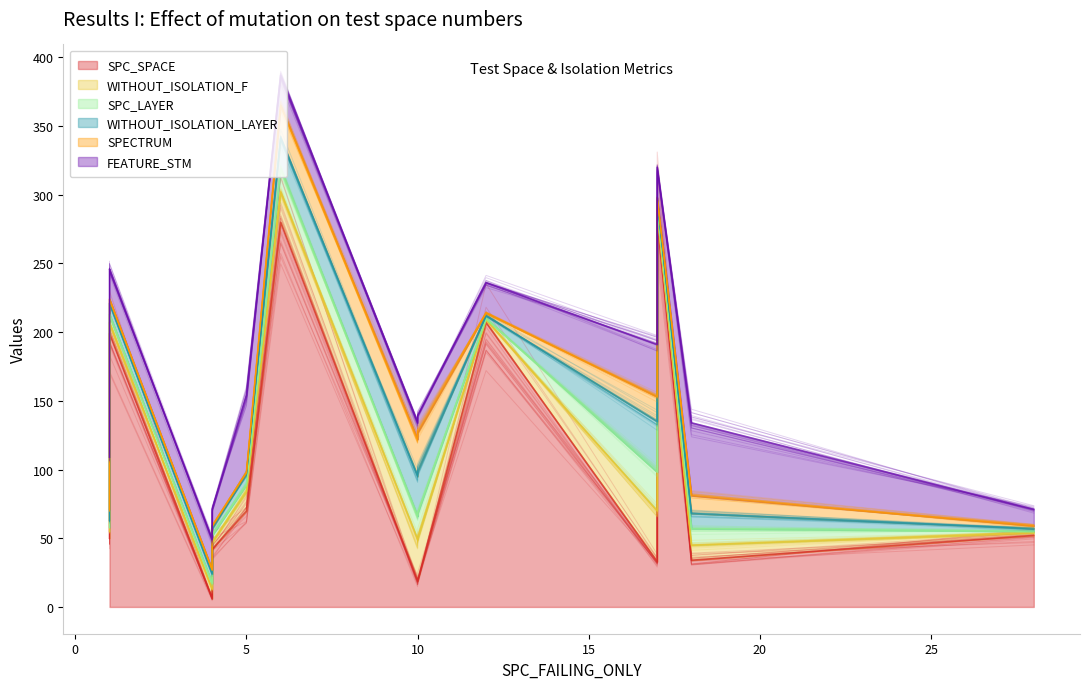

What is the total value across all series at 5?

154